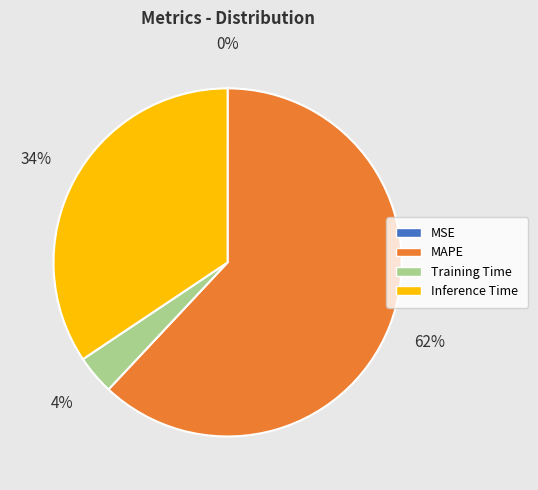

Which category has the biggest portion of the pie?

MAPE